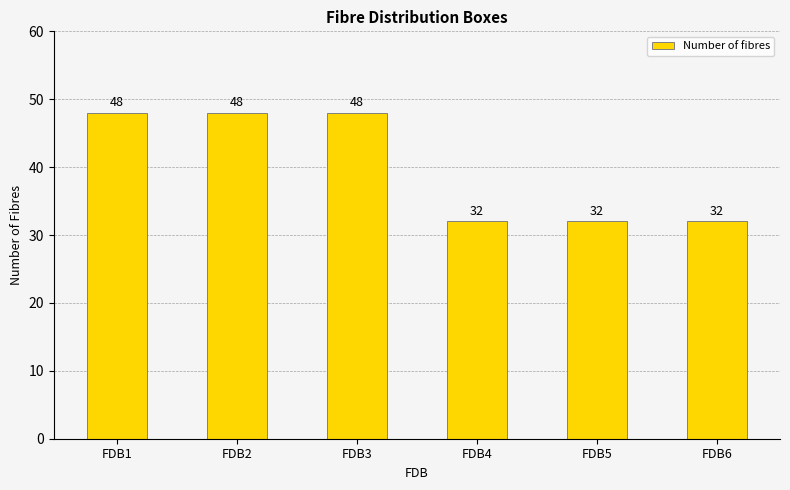

What is the value of the 6th bar from the left?

32